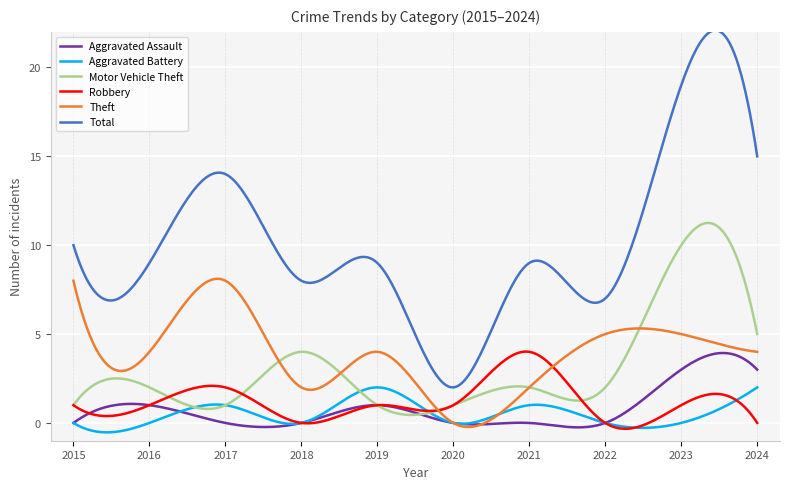

What is the difference between the maximum and second lowest values in the Aggravated Assault series?

4.2